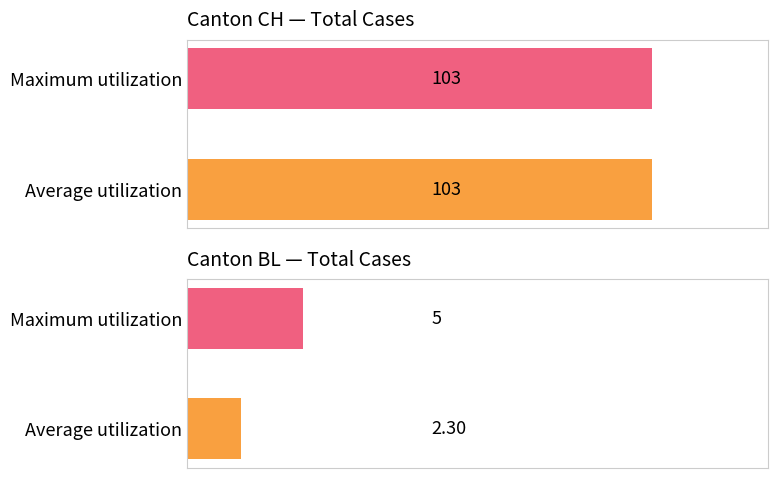

What is the highest value of the BL series?

5